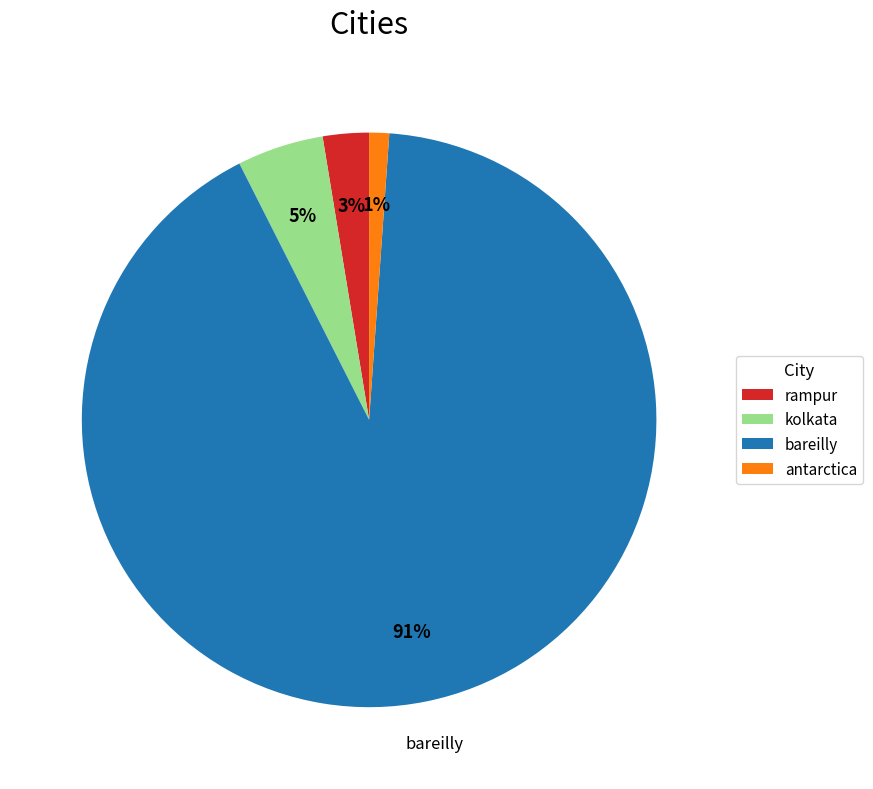

Rank the categories by value from highest to lowest.

bareilly, kolkata, rampur, antarctica